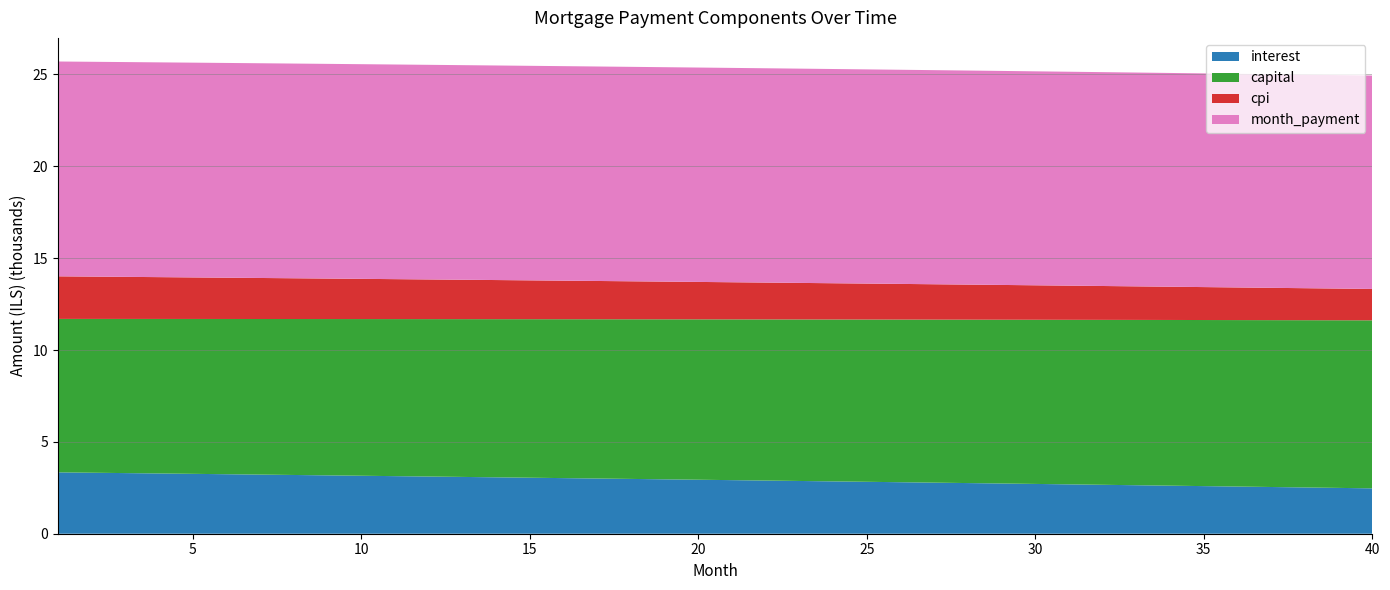

Reading right to left, what are all the values shown in this chart?

interest: 2469.8	2494.5	2519.1	2543.5	2567.8	2591.9	2616.0	2639.9	2663.7	2687.3	2710.8	2734.2	2757.5	2780.7	2803.7	2826.7	2849.4	2872.1	2894.7	2917.1	2939.4	2961.6	2983.7	3005.7	3027.5	3049.2	3070.8	3092.3	3113.7	3134.9	3156.0	3177.1	3198.0	3218.8	3239.4	3260.0	3280.4	3300.8	3321.0	3341.1
capital: 9147.6	9126.3	9105.0	9083.8	9062.7	9041.6	9020.5	8999.5	8978.6	8957.7	8936.8	8916.0	8895.3	8874.6	8853.9	8833.3	8812.7	8792.2	8771.8	8751.3	8731.0	8710.6	8690.4	8670.1	8650.0	8629.8	8609.7	8589.7	8569.7	8549.7	8529.8	8510.0	8490.2	8470.4	8450.7	8431.0	8411.4	8391.8	8372.3	8352.8
cpi: 1707.5	1724.9	1742.1	1759.2	1776.3	1793.2	1810.1	1826.9	1843.6	1860.2	1876.7	1893.2	1909.5	1925.8	1942.0	1958.0	1974.0	1990.0	2005.8	2021.6	2037.2	2052.8	2068.3	2083.7	2099.1	2114.3	2129.5	2144.6	2159.6	2174.5	2189.3	2204.1	2218.8	2233.4	2247.9	2262.3	2276.7	2291.0	2305.2	2319.3
month_payment: 11617.4	11620.8	11624.1	11627.3	11630.5	11633.5	11636.5	11639.4	11642.2	11645.0	11647.7	11650.3	11652.8	11655.3	11657.6	11660.0	11662.2	11664.4	11666.4	11668.5	11670.4	11672.3	11674.0	11675.8	11677.4	11679.0	11680.5	11682.0	11683.3	11684.6	11685.9	11687.0	11688.1	11689.1	11690.1	11691.0	11691.8	11692.6	11693.3	11693.9